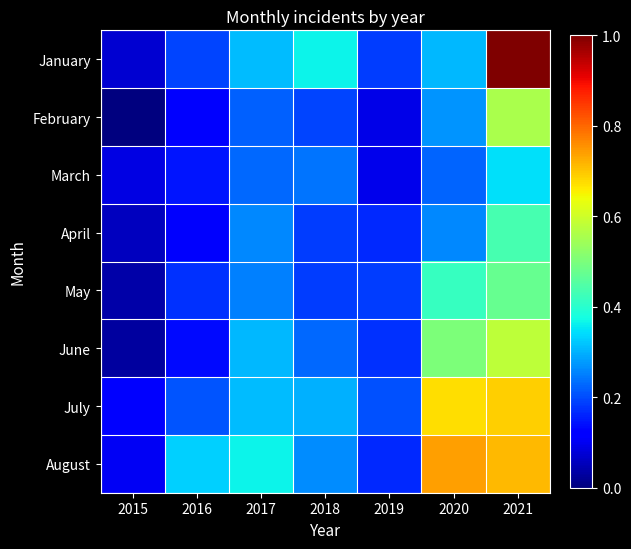

Which series changed the most between 2018 and 2019?

January